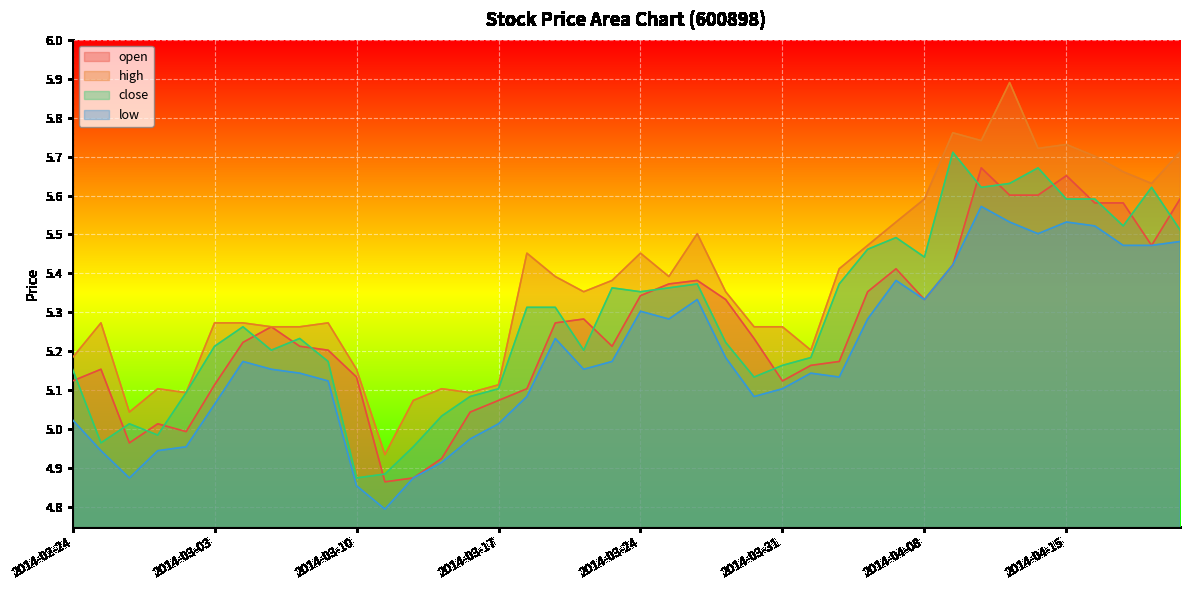

What position from the left is 2014-04-02?

28